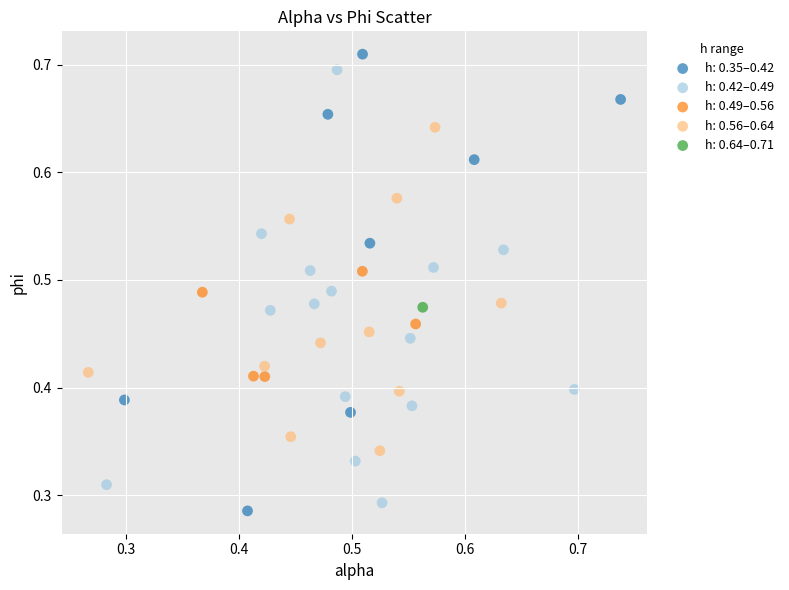

What are all the series names shown in the legend?

h: 0.35–0.42, h: 0.42–0.49, h: 0.49–0.56, h: 0.56–0.64, h: 0.64–0.71